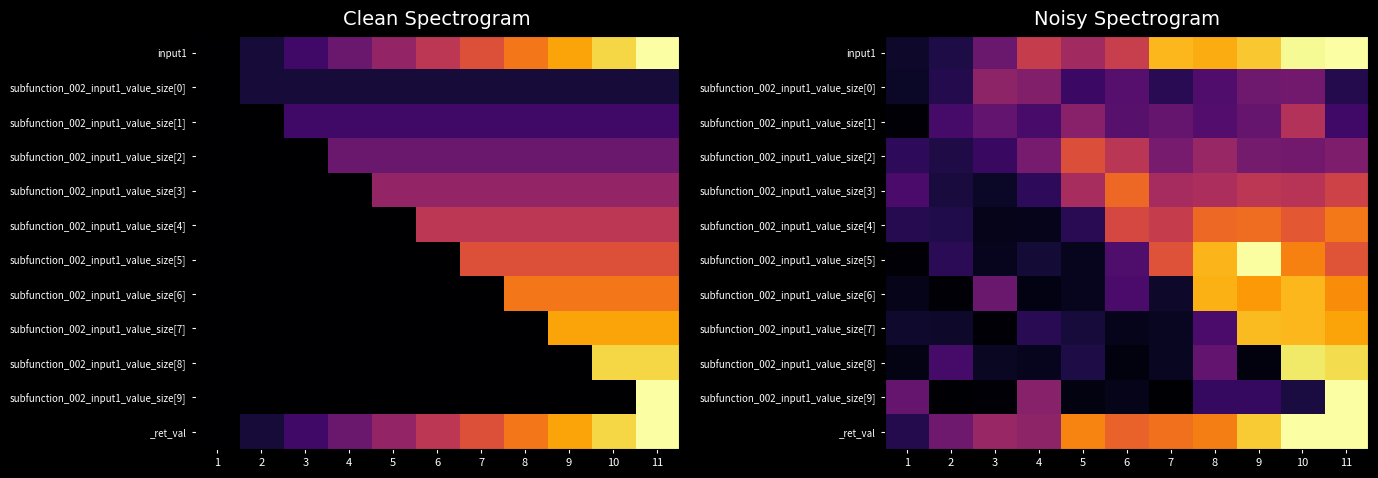

Which category has the lowest value in the subfunction_002_input1_value_size[1] series?

1